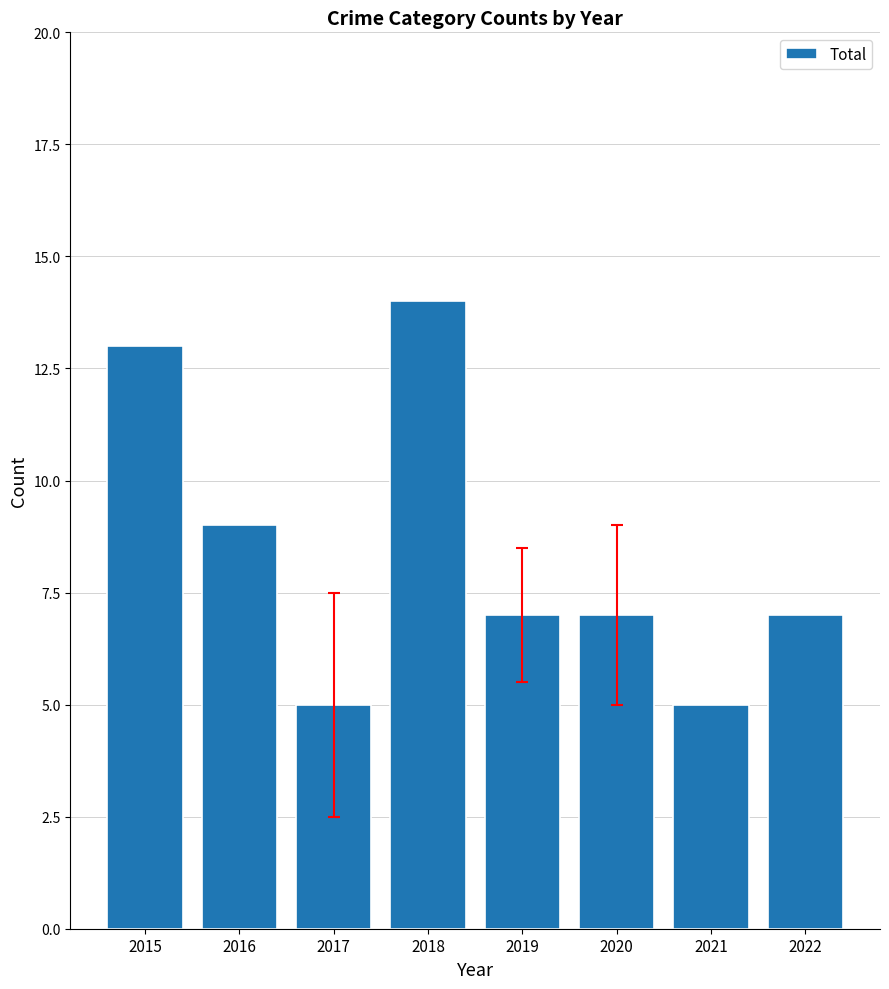

What is the value of the 5th bar from the left?

7